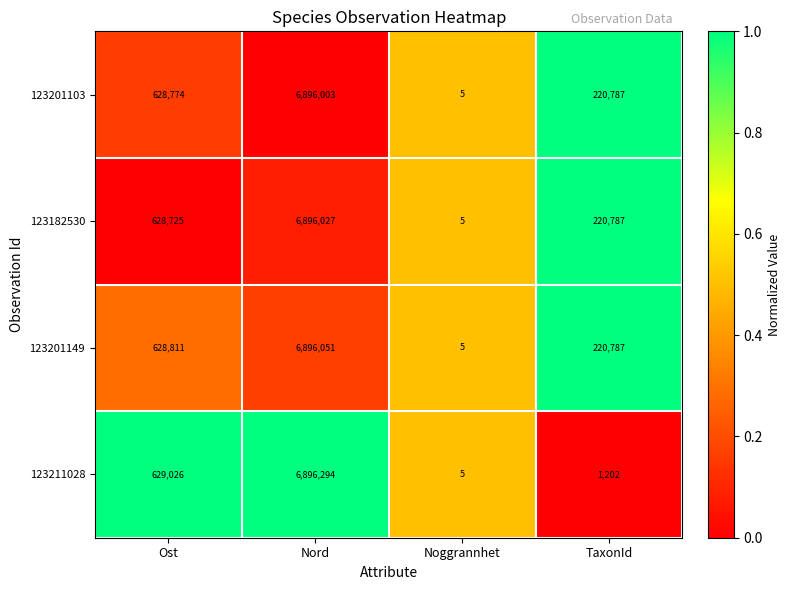

The value of 123182530 at Nord is 2784938. True or false?

False